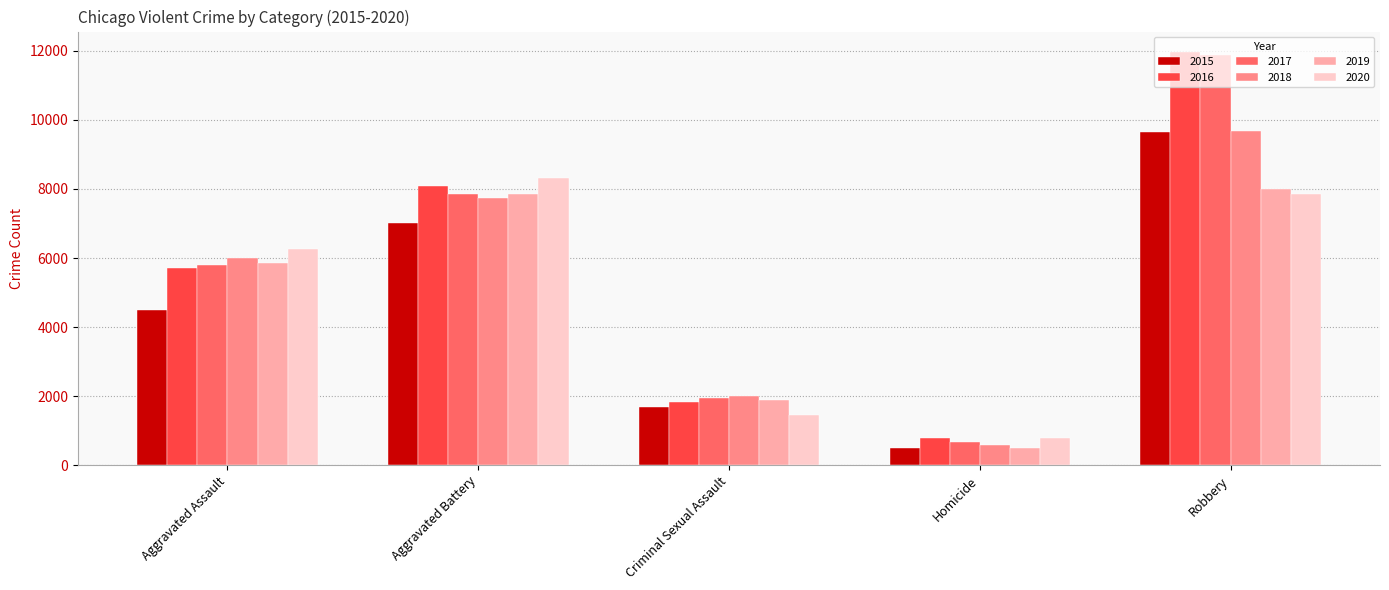

Which category has the highest value in the 2019 series?

Robbery